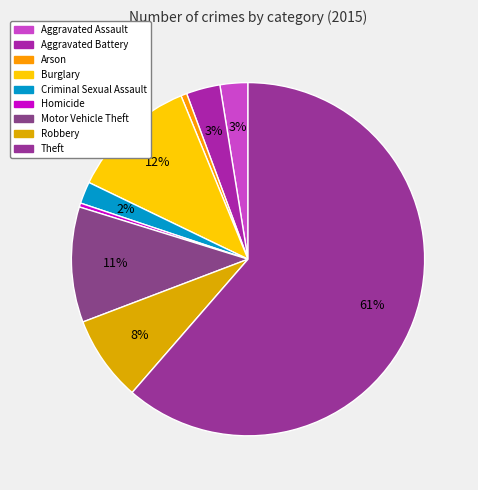

What percentage is the Robbery slice, to the nearest percent?

8%